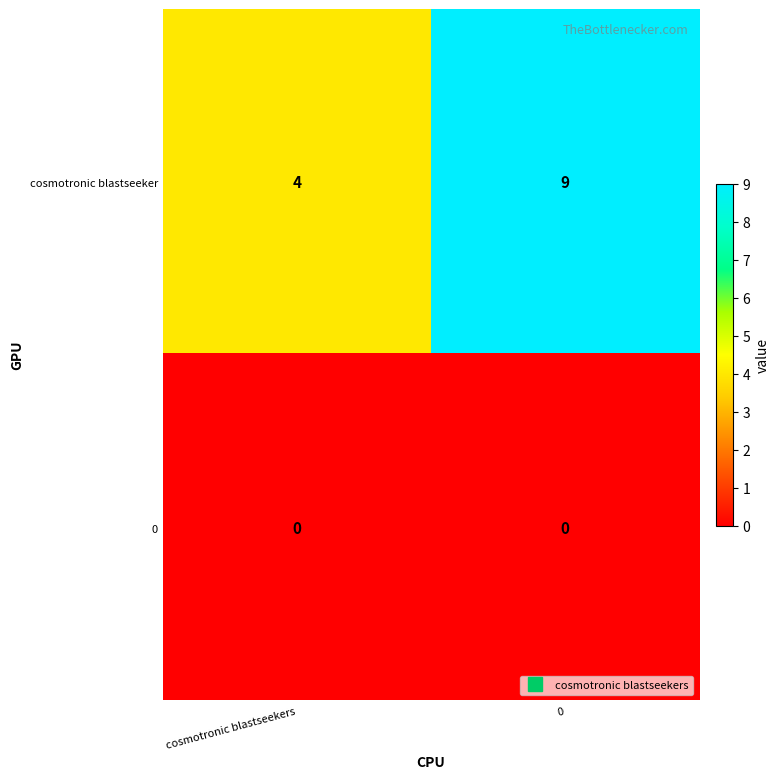

Between cosmotronic blastseekers and 0, which series saw the biggest shift?

cosmotronic blastseeker